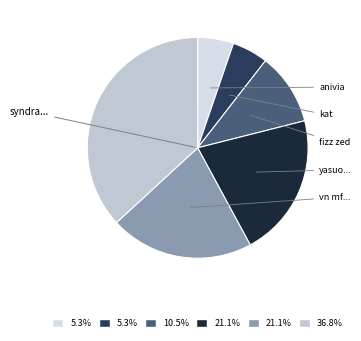

How many slices are in this pie chart?

6